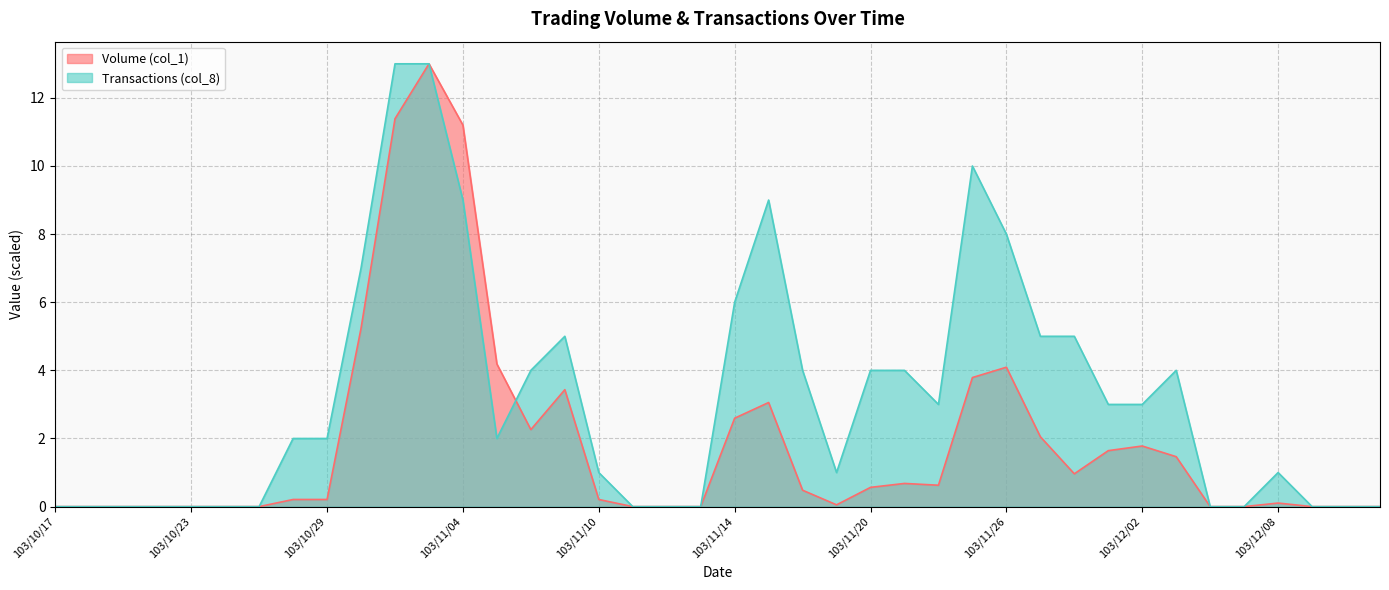

How many interior local valleys does the Transactions (col_8) series have?

3